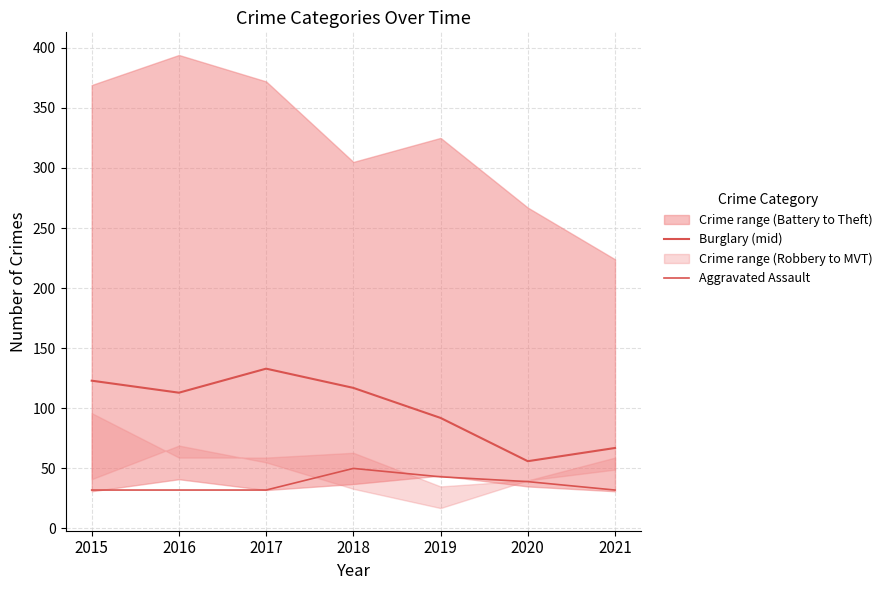

True or false: Burglary (mid) and Aggravated Assault cross at least once.

False